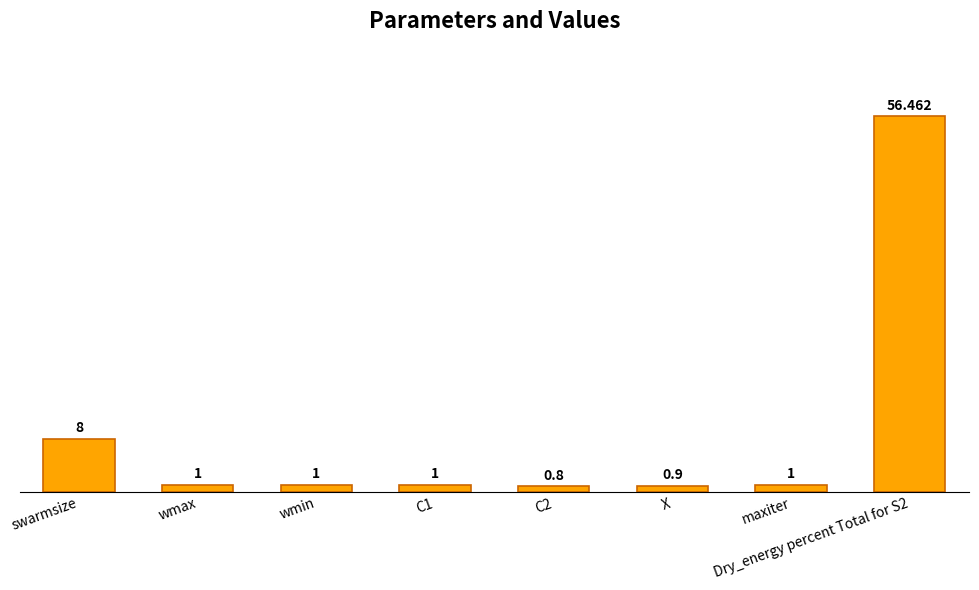

Between C1 and Dry_energy percent Total for S2, which is larger?

Dry_energy percent Total for S2